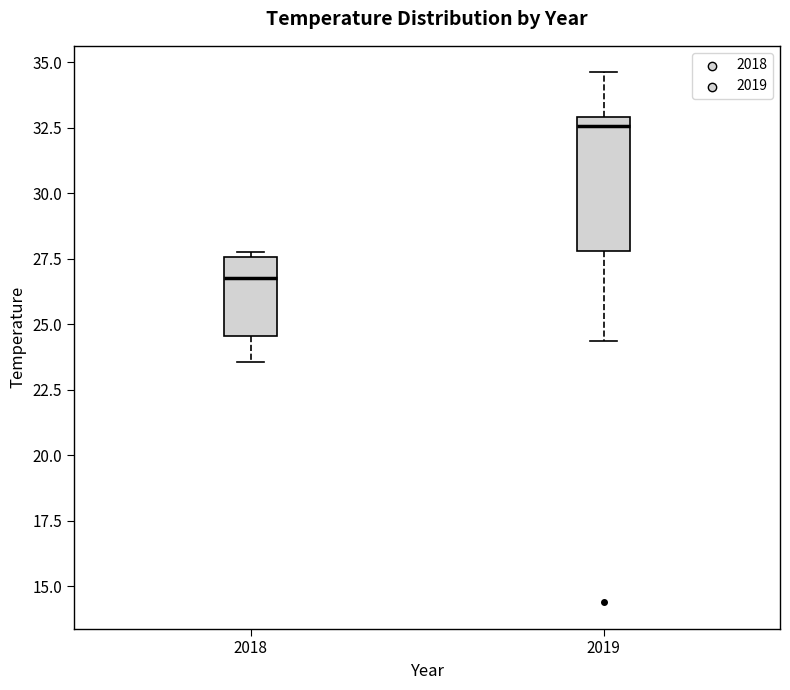

Where is the lower edge of the box at x = 2019 on the y-axis? The values are not printed on the chart, so give them approximately, as read against the axis.

28.0